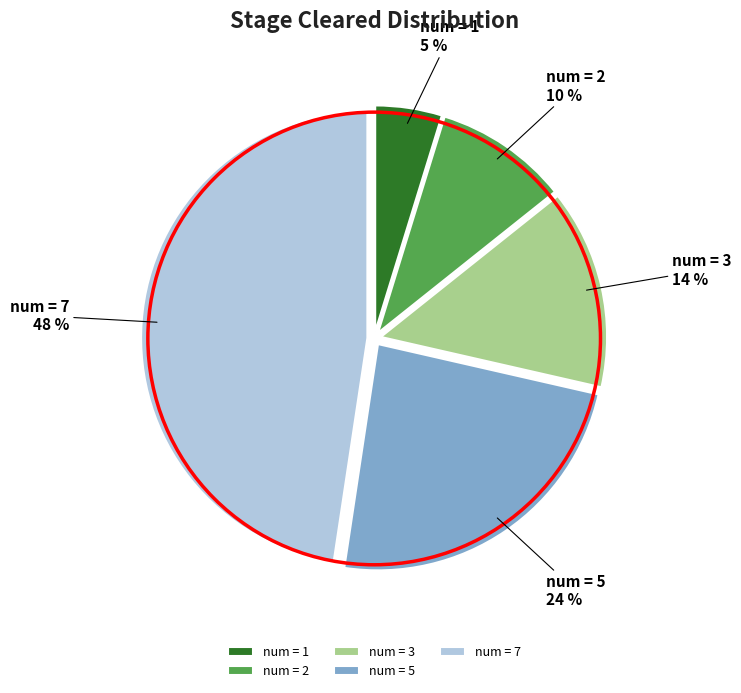

To the nearest percent, what is the average slice percentage?

20%